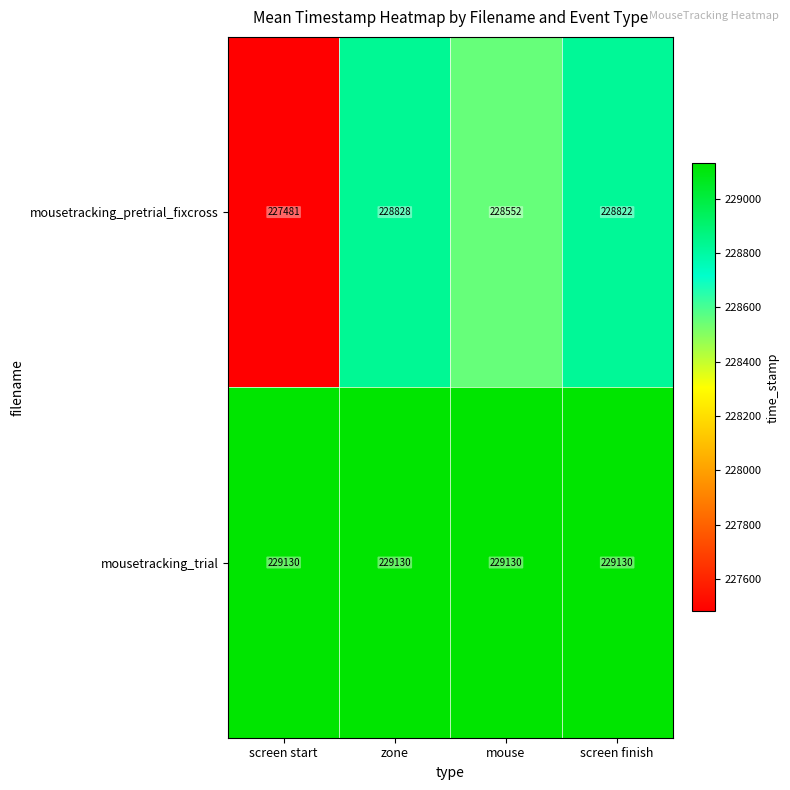

Reading left to right, extract all data points from this chart.

mousetracking_pretrial_fixcross: 227481	228828	228552	228822
mousetracking_trial: 229130	229130	229130	229130